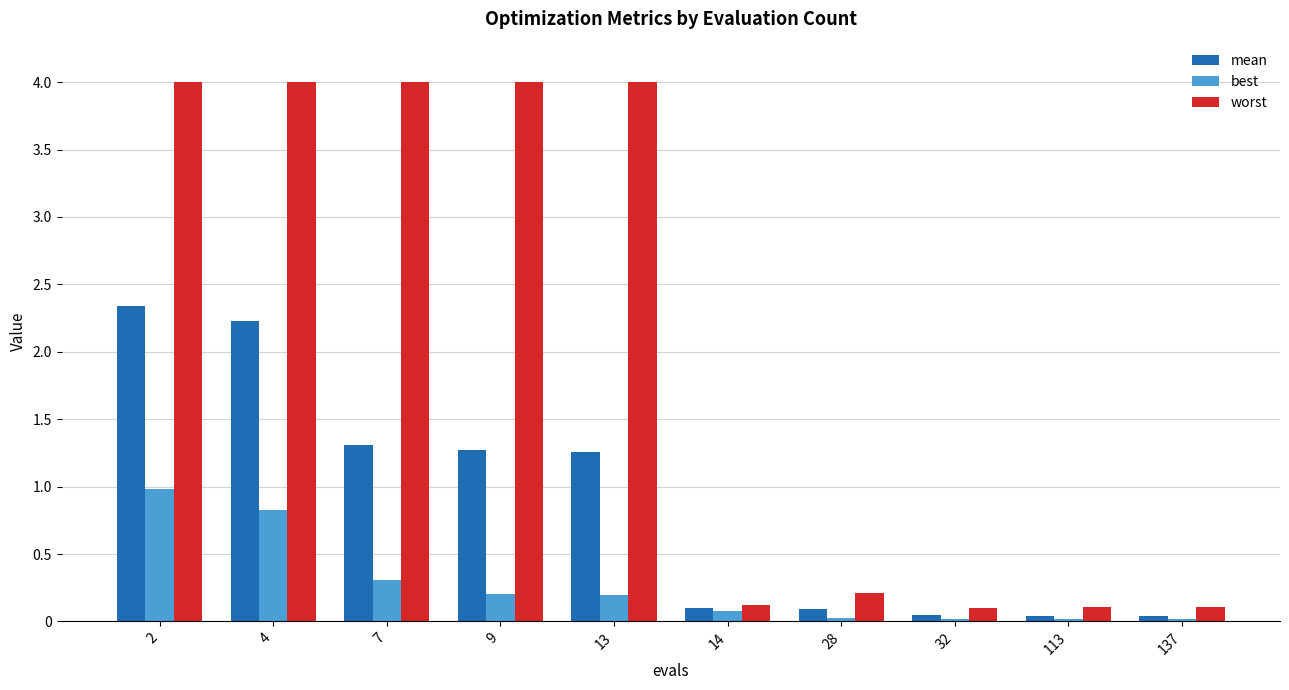

What is the difference between the worst values at 32 and 13?

3.9